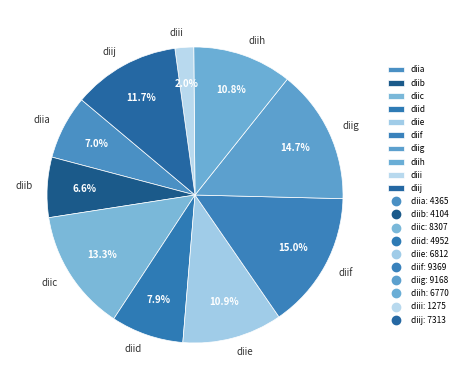

How many slices are in this pie chart?

10